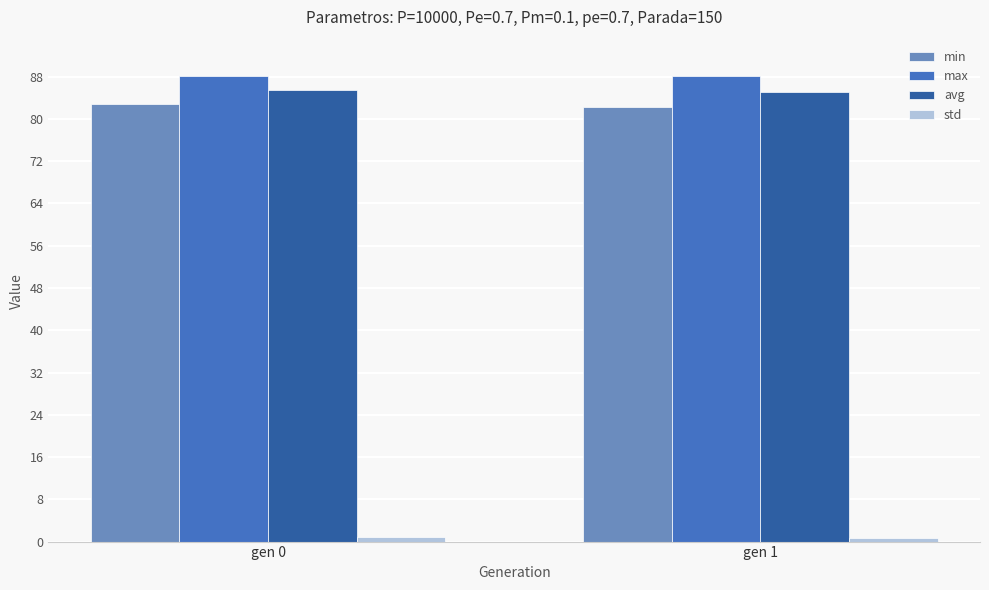

What is the maximum value shown in the chart?

88.1